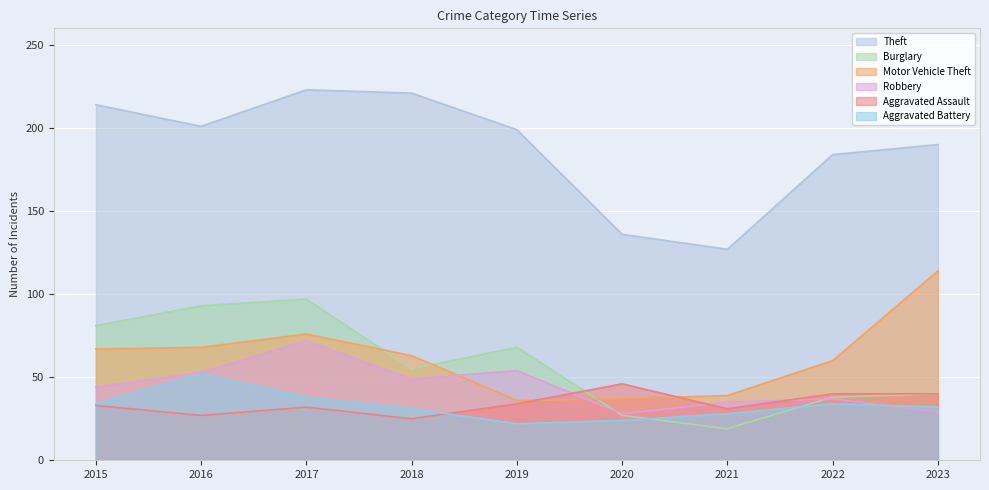

At which label does Burglary first exceed 55?

2015